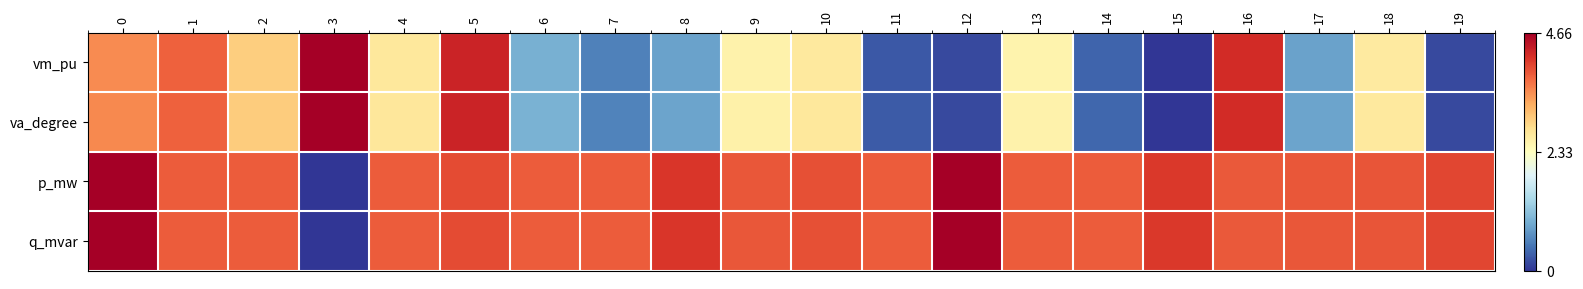

What is the total value across all series at 14?

8.4